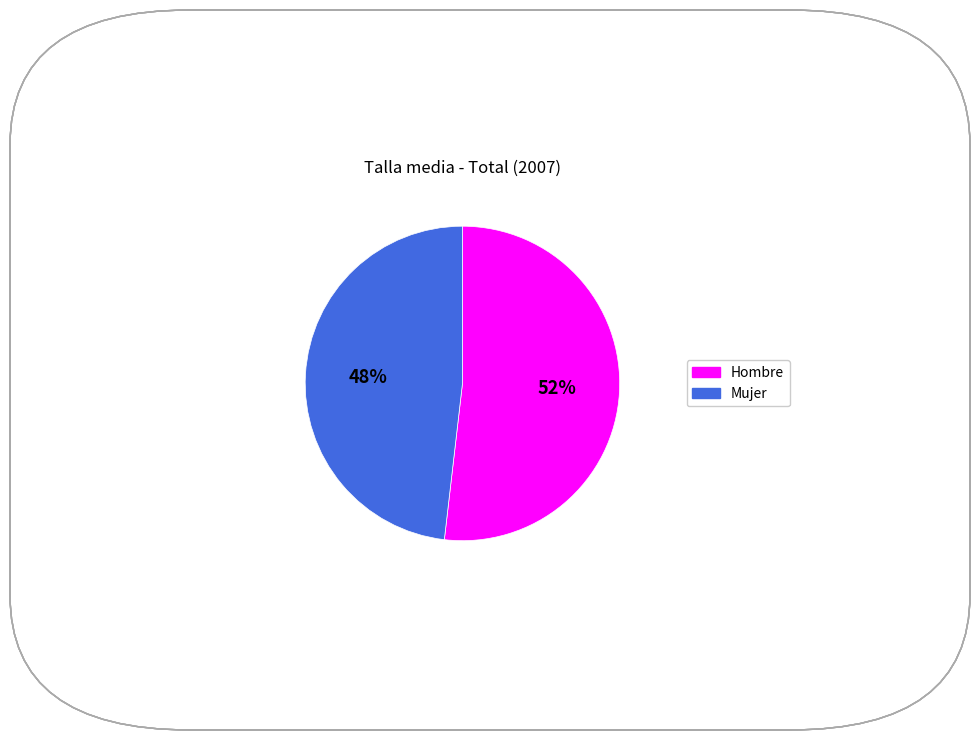

Is the sum of Mujer and Hombre greater than half?

Yes